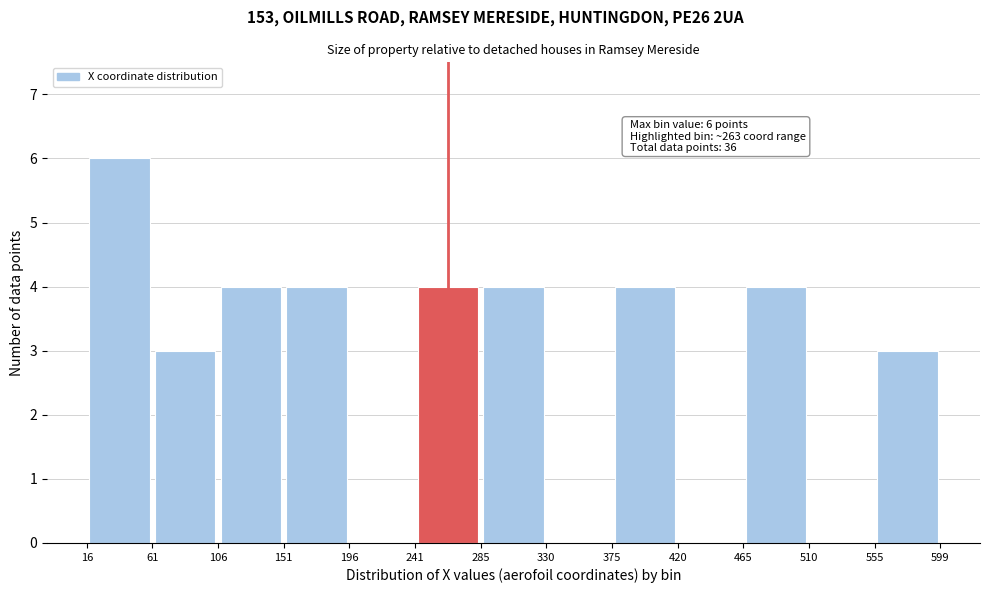

Over which range of the x-axis is the bar tallest?

16 to 61